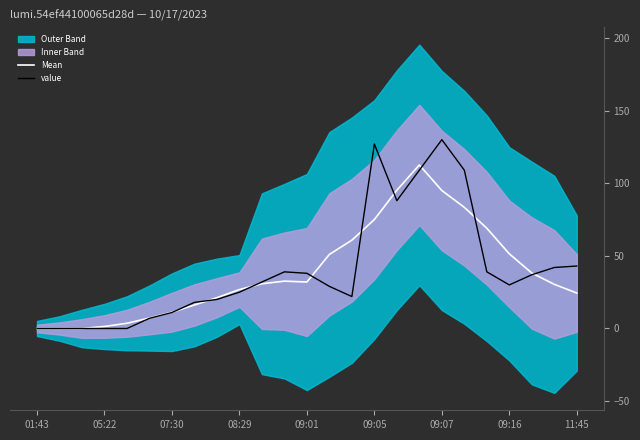

True or false: value has more than 2 points higher than both neighbors.

True